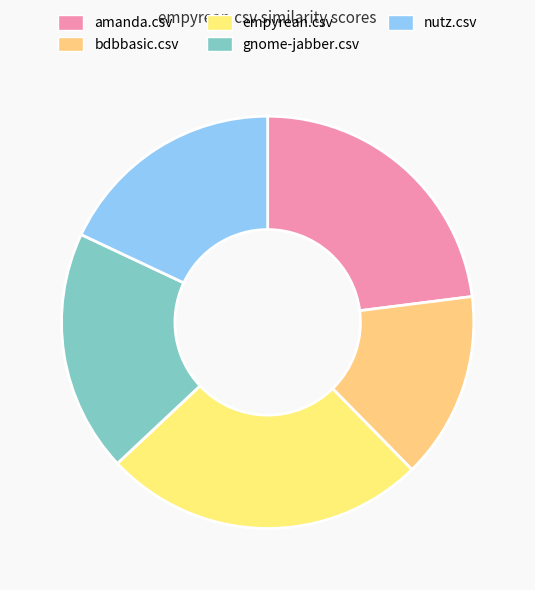

The amanda.csv slice represents 30% of the pie. True or false?

False